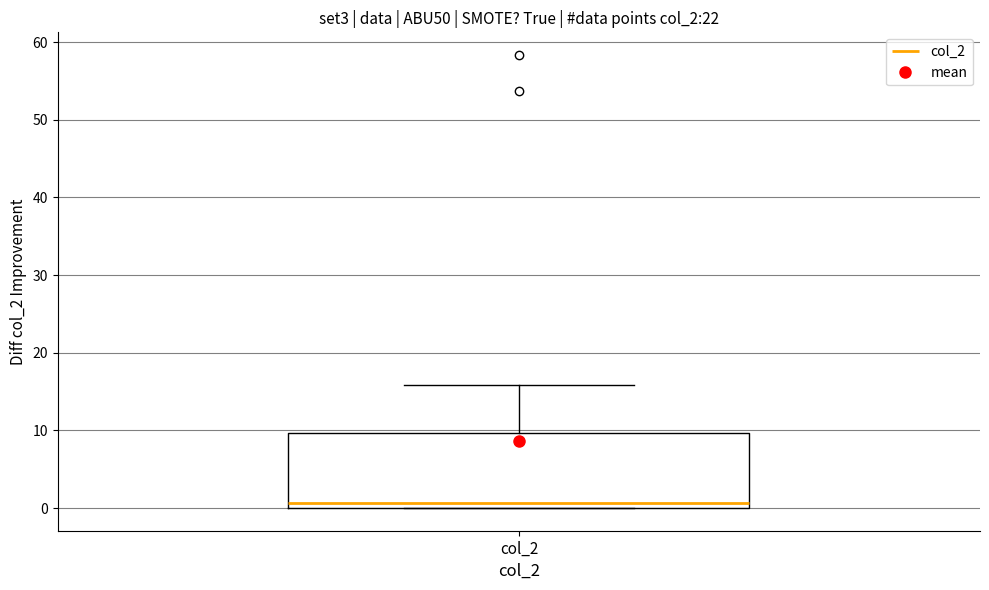

Transcribe this box plot: give where the median line is, the range the box spans, and where the two whiskers end, as read against the y-axis. The values are not printed on the chart, so give them approximately, as read against the axis.

median 1, box 0 to 10, whiskers 0 to 16